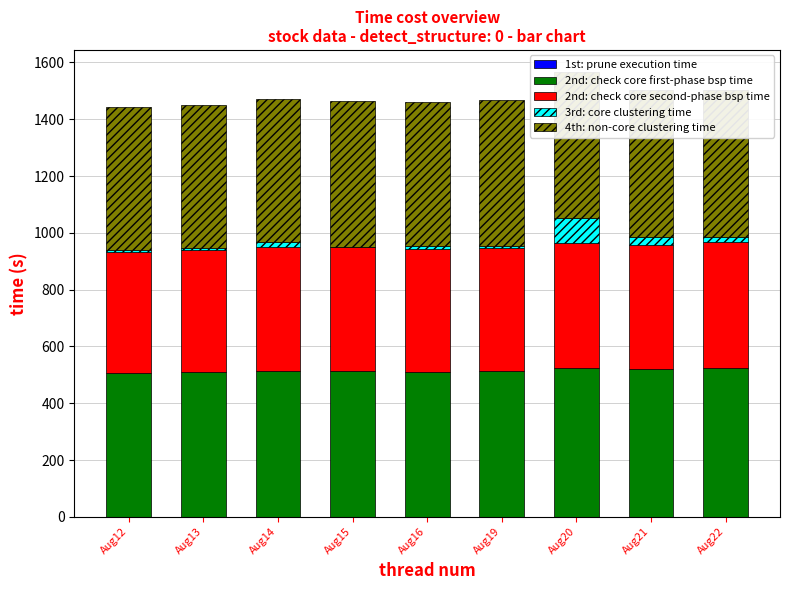

Which series has the largest total across all categories?

2nd: check core first-phase bsp time